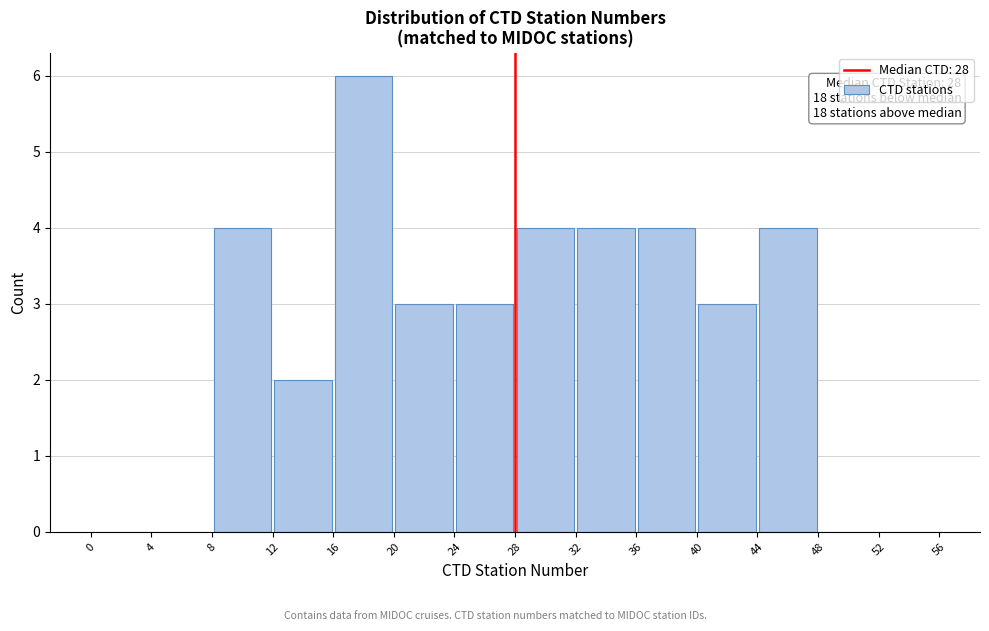

Over which range of the x-axis is the bar tallest?

16 to 20